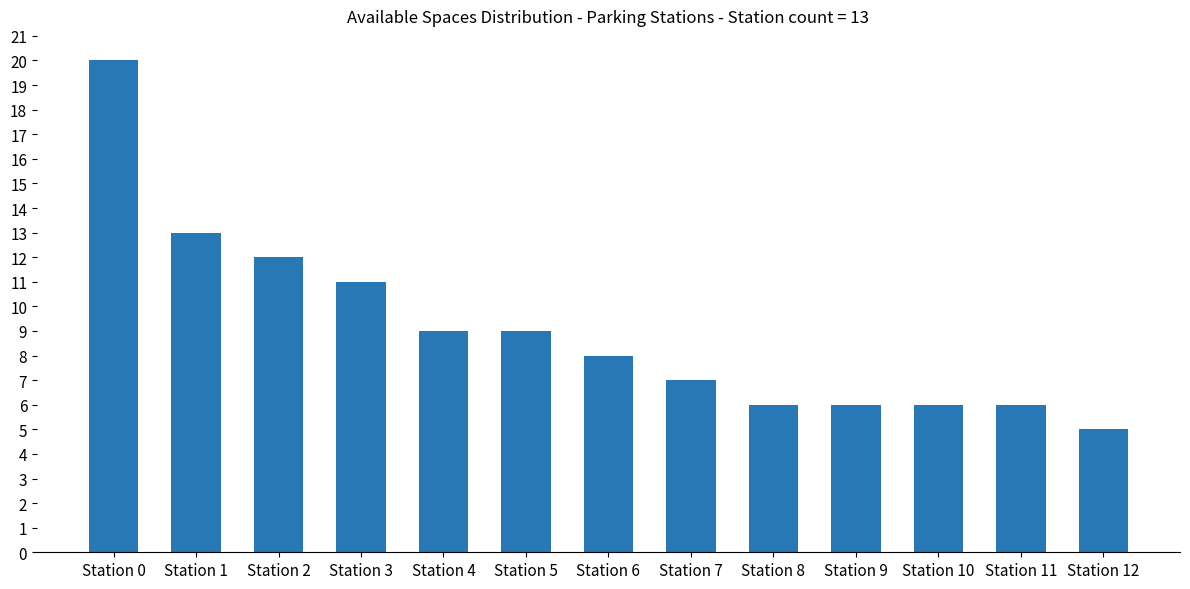

How many categories are shown in the chart?

13